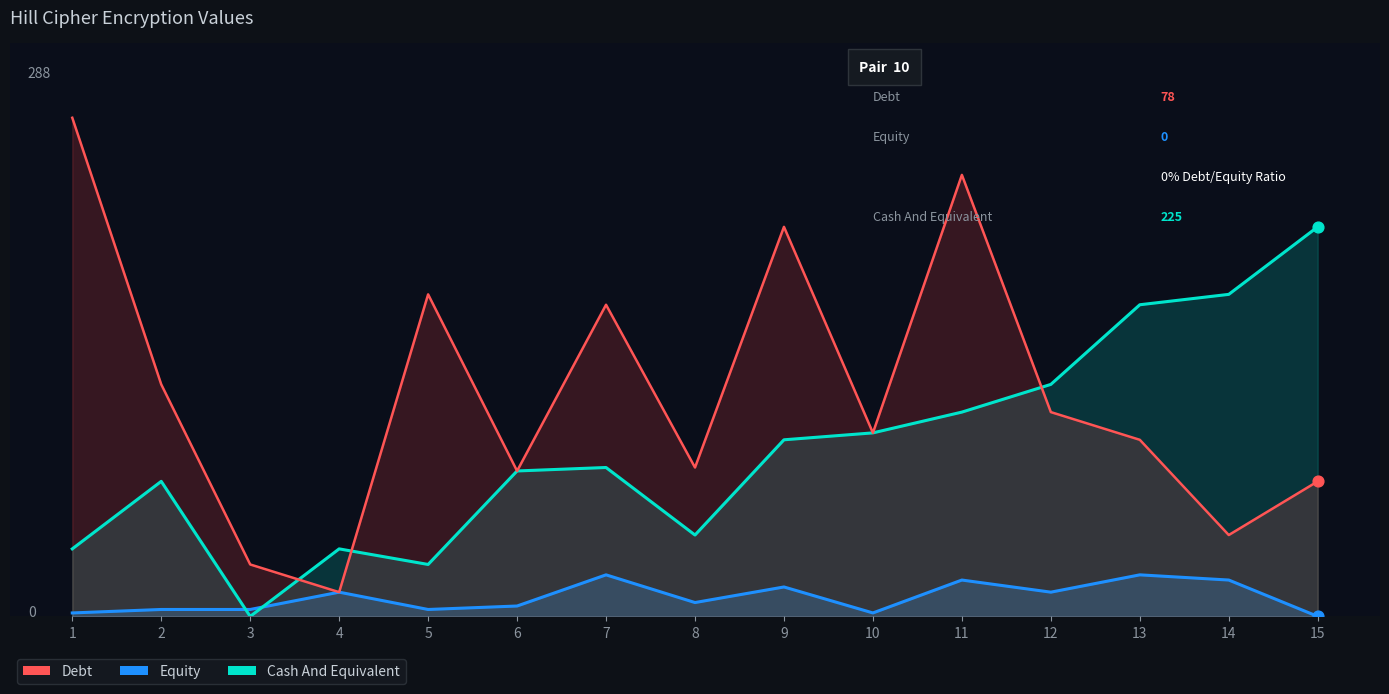

At how many categories does at least one series exceed 109?

10